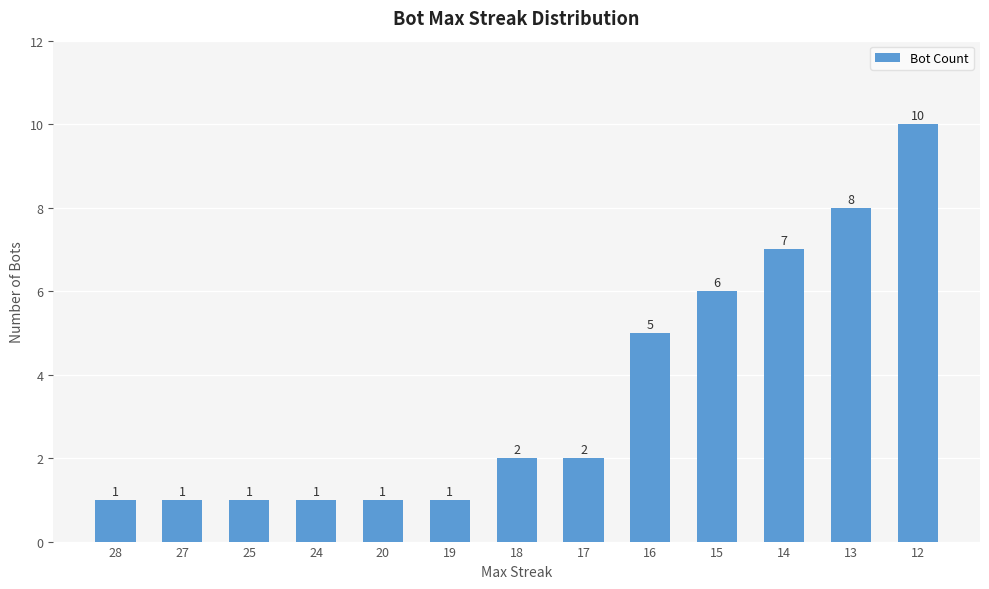

What is the greatest value displayed?

10